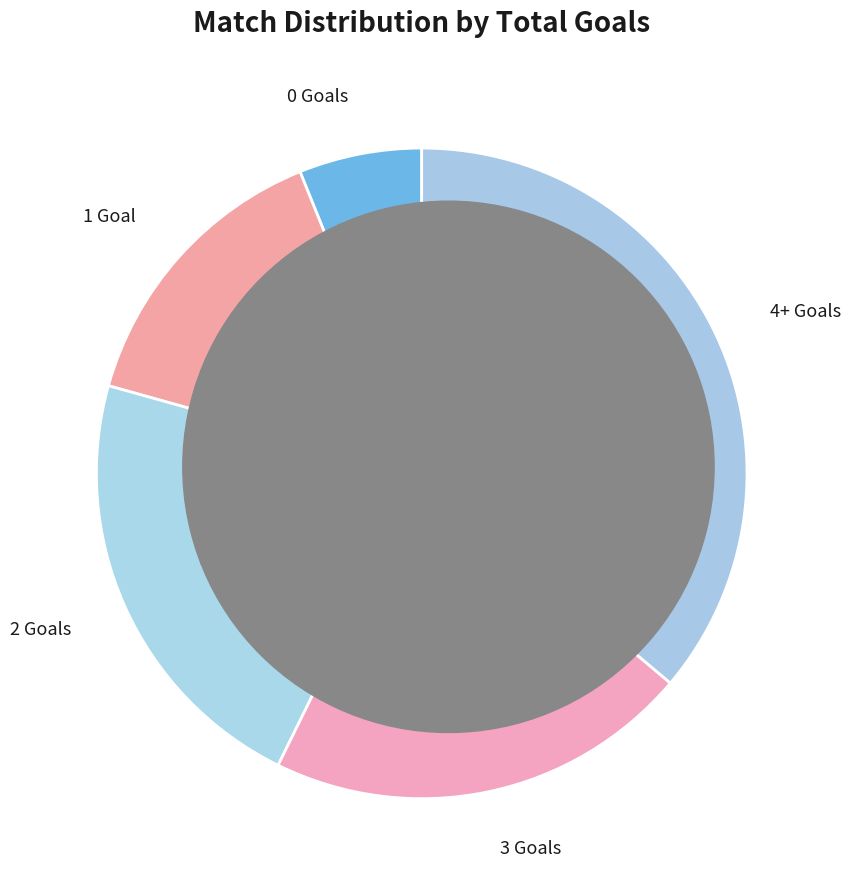

Count the number of slices in the pie.

5